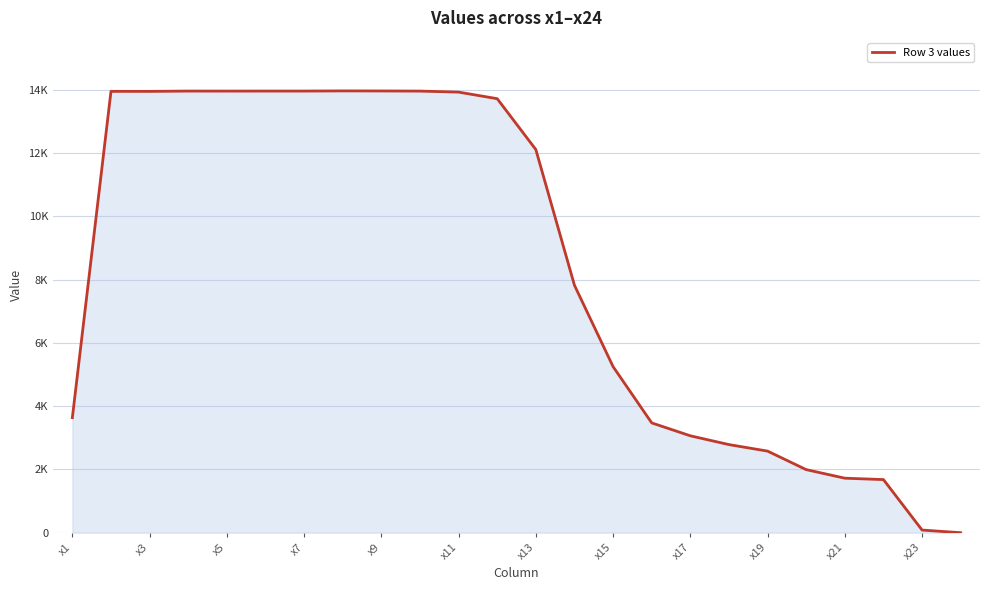

Does the chart have visible grid lines?

Yes